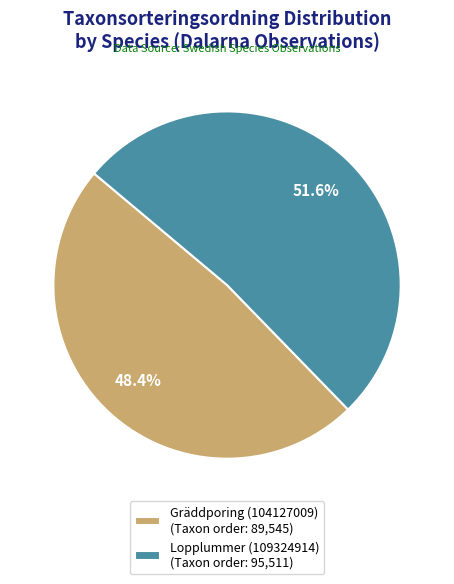

To the nearest percent, what is the average slice percentage?

50%